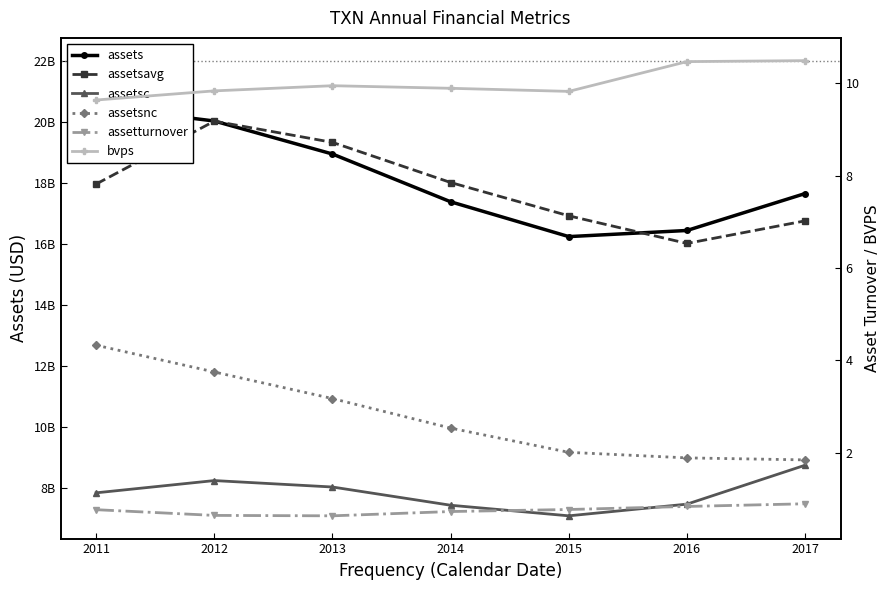

What is the value of the assetsnc point at the 6th from the left?

8974000000.0